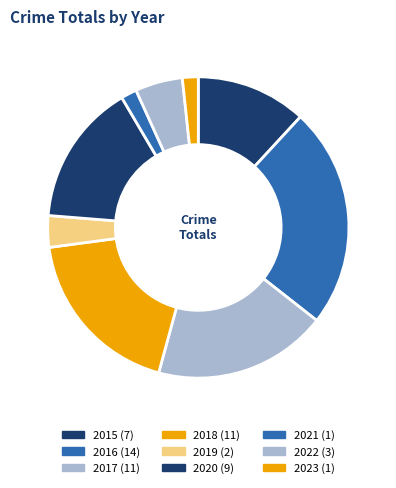

How many slices are in this pie chart?

9